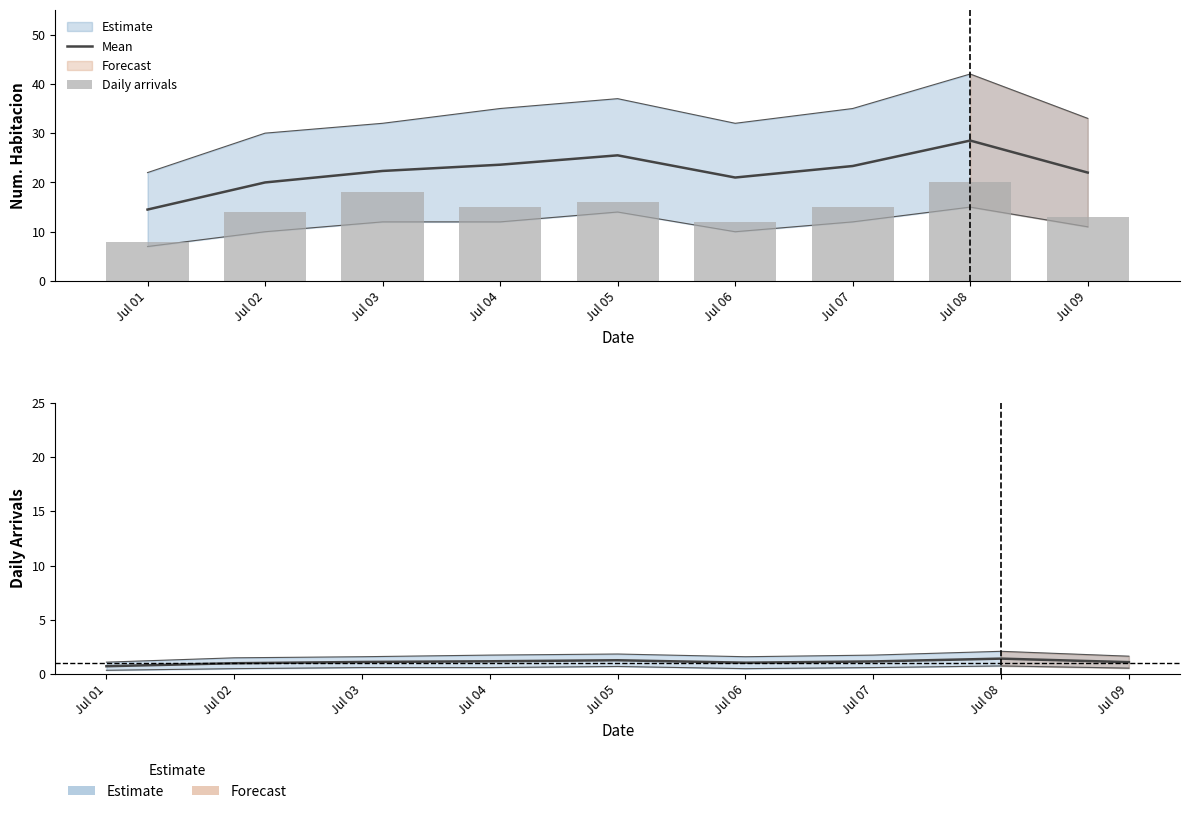

What is the value of the Mean bar at the 2nd from the left?

20.0